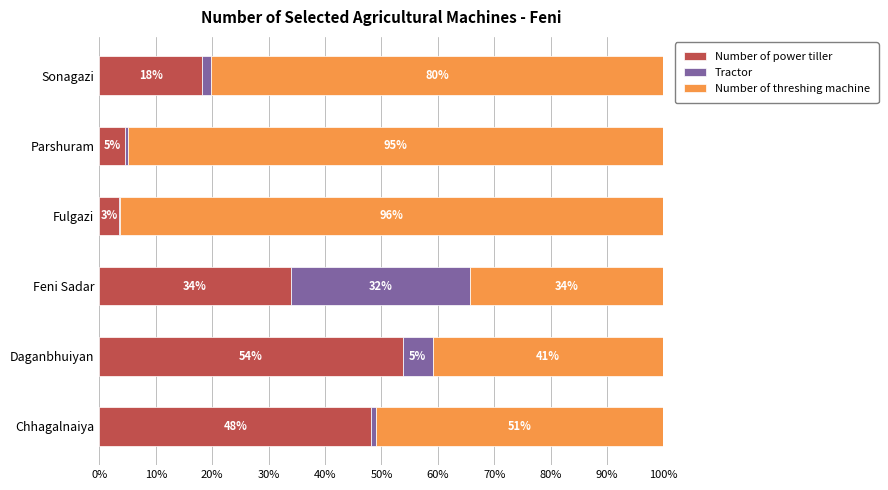

At which label does Number of power tiller reach its peak?

Daganbhuiyan